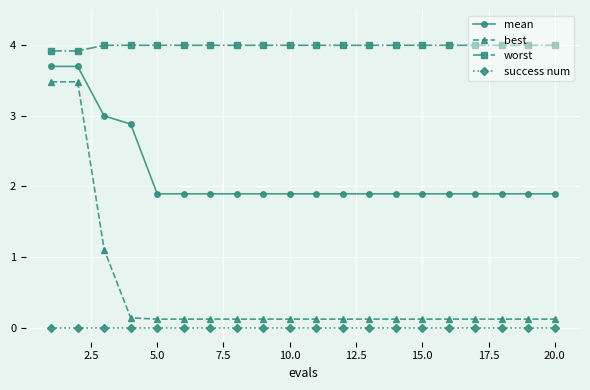

True or false: worst and success num intersect in this chart.

False